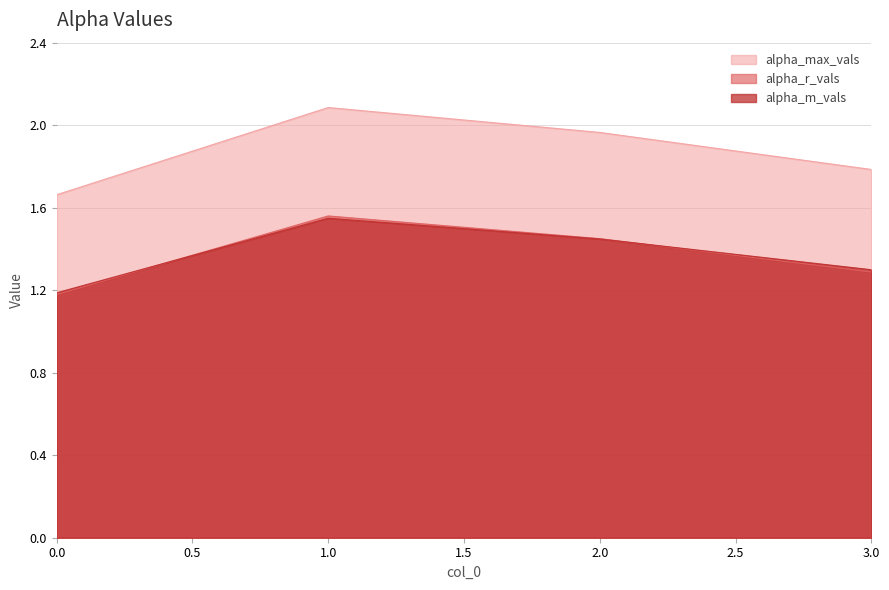

Between 1 and 3, which series saw the biggest shift?

alpha_max_vals